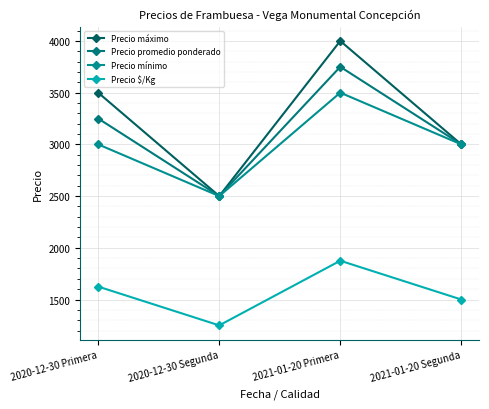

How many interior local peaks does the Precio mínimo series have?

1